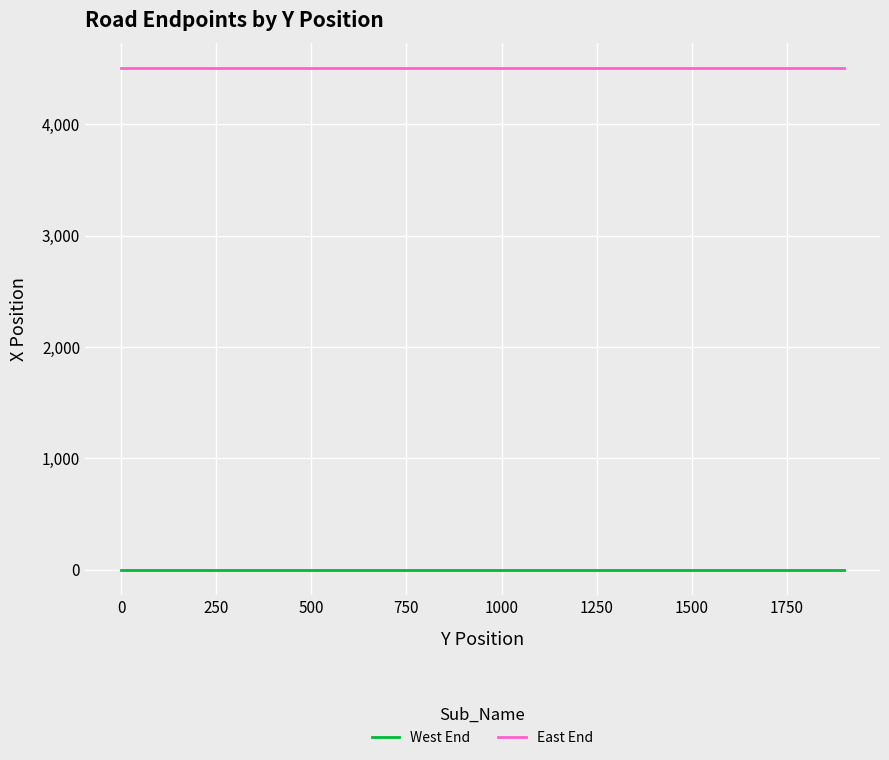

True or false: East End and West End intersect in this chart.

False